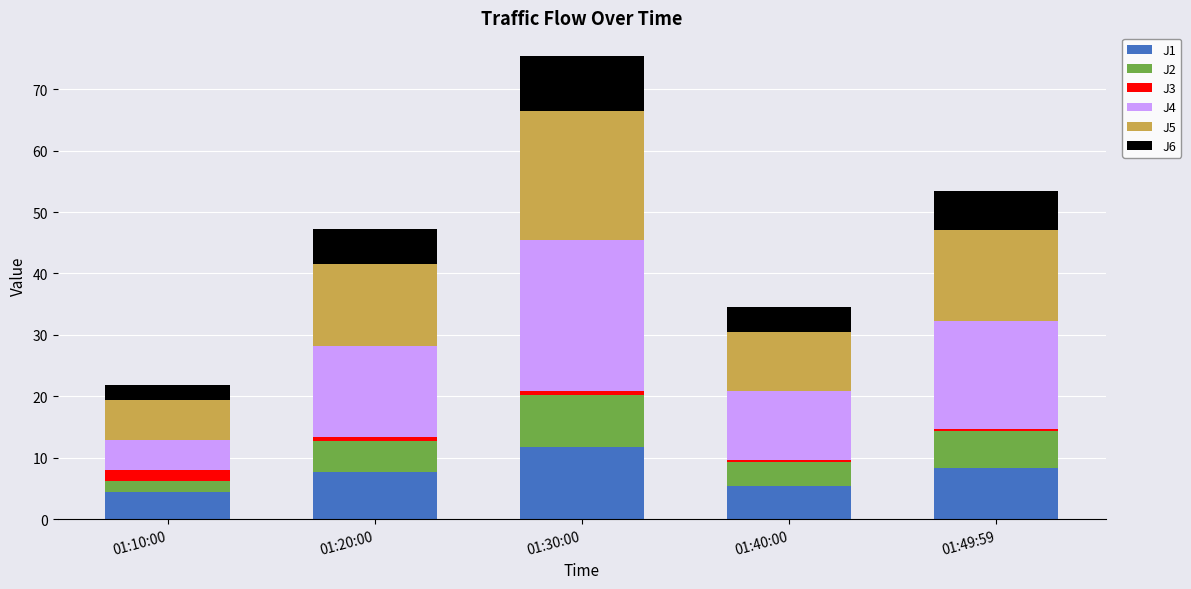

What are all the series names shown in the legend?

J1, J2, J3, J4, J5, J6